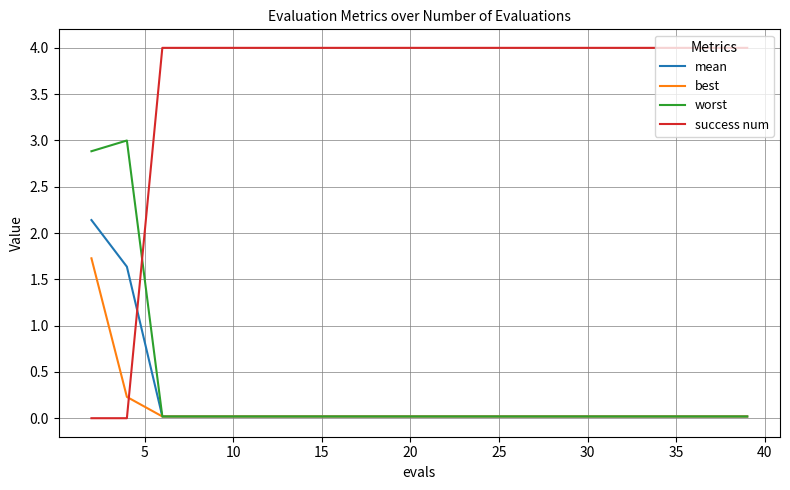

Which series has the widest spread of values?

success num